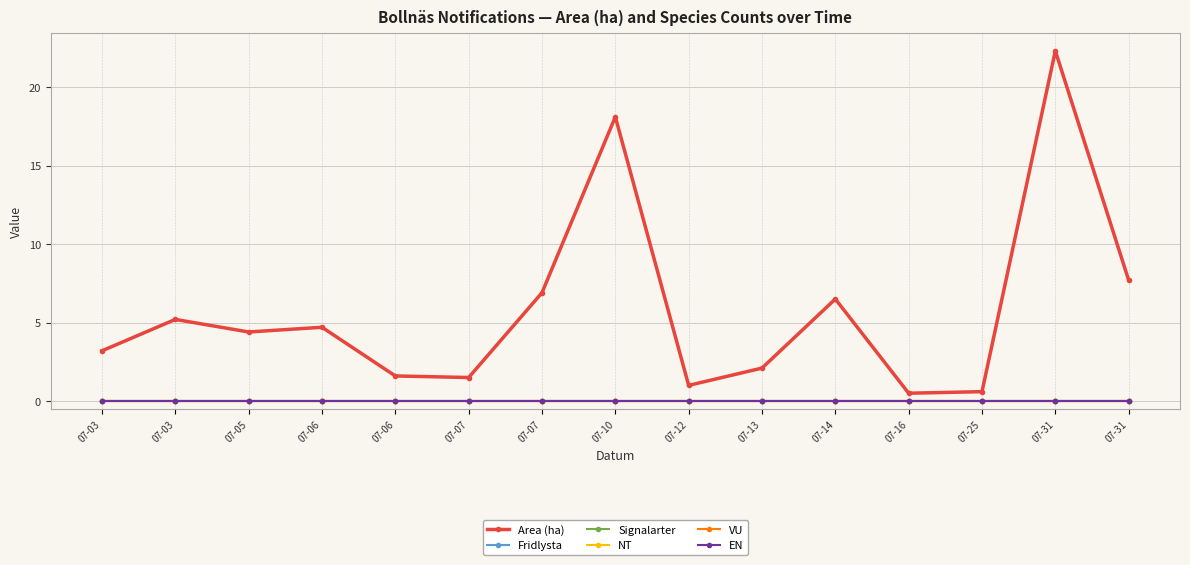

Which category has the lowest value in the Signalarter series?

07-03